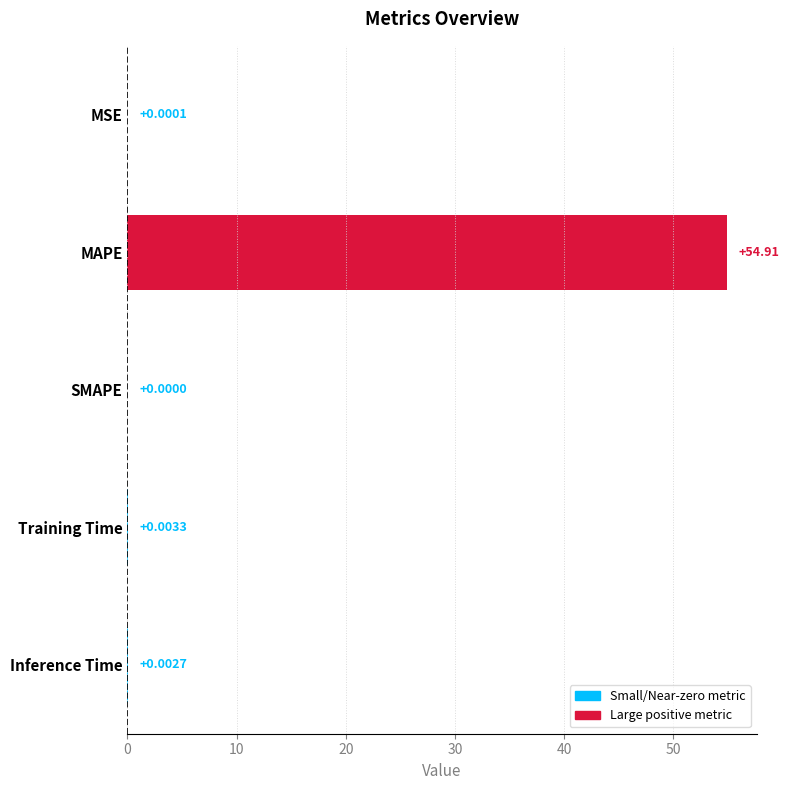

Where is the data nearest to the value 27?

Training Time